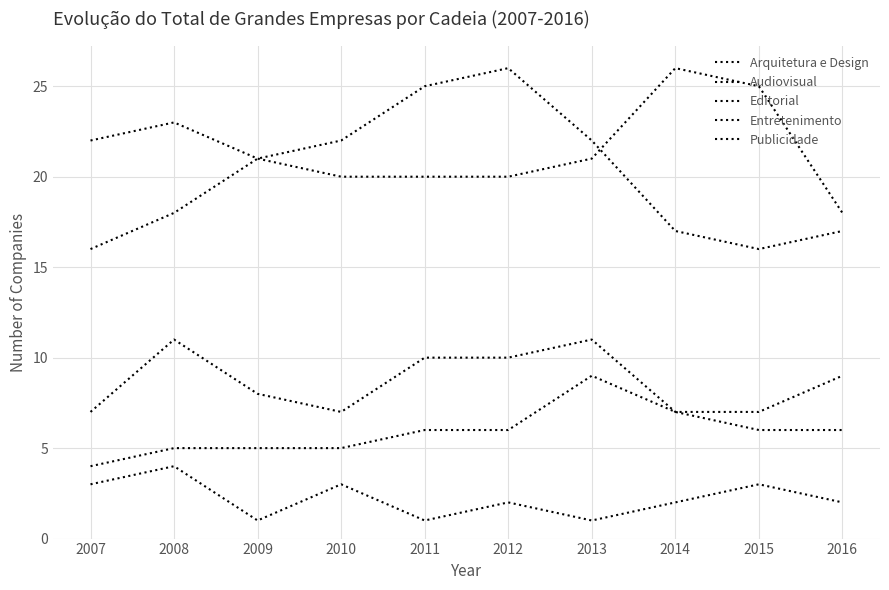

Which label corresponds to the smallest value in the chart?

2009